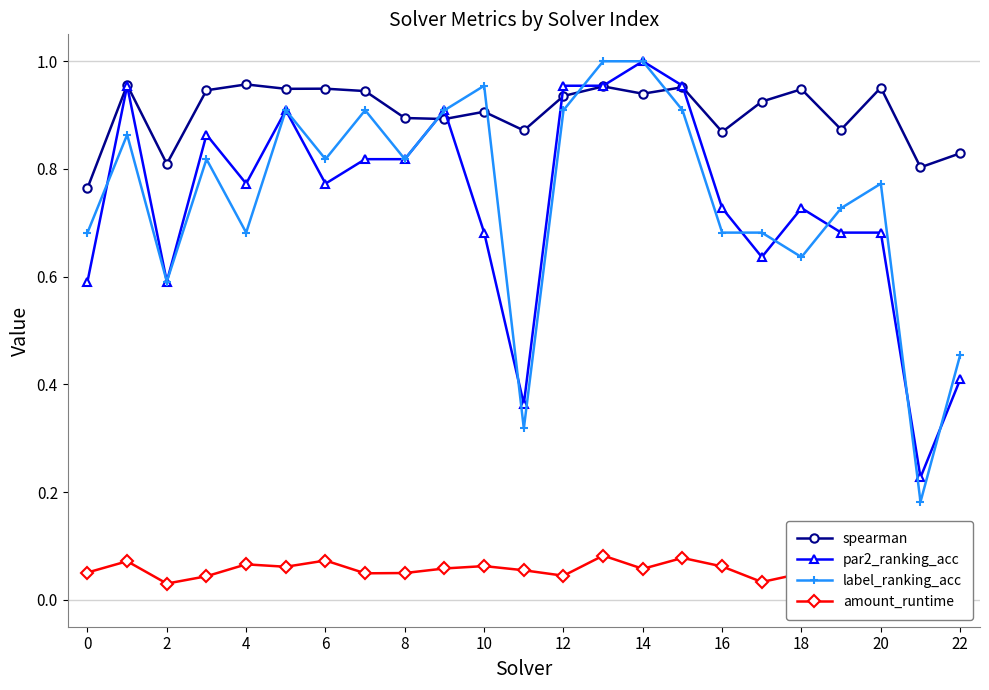

Count the number of categories in the chart.

23